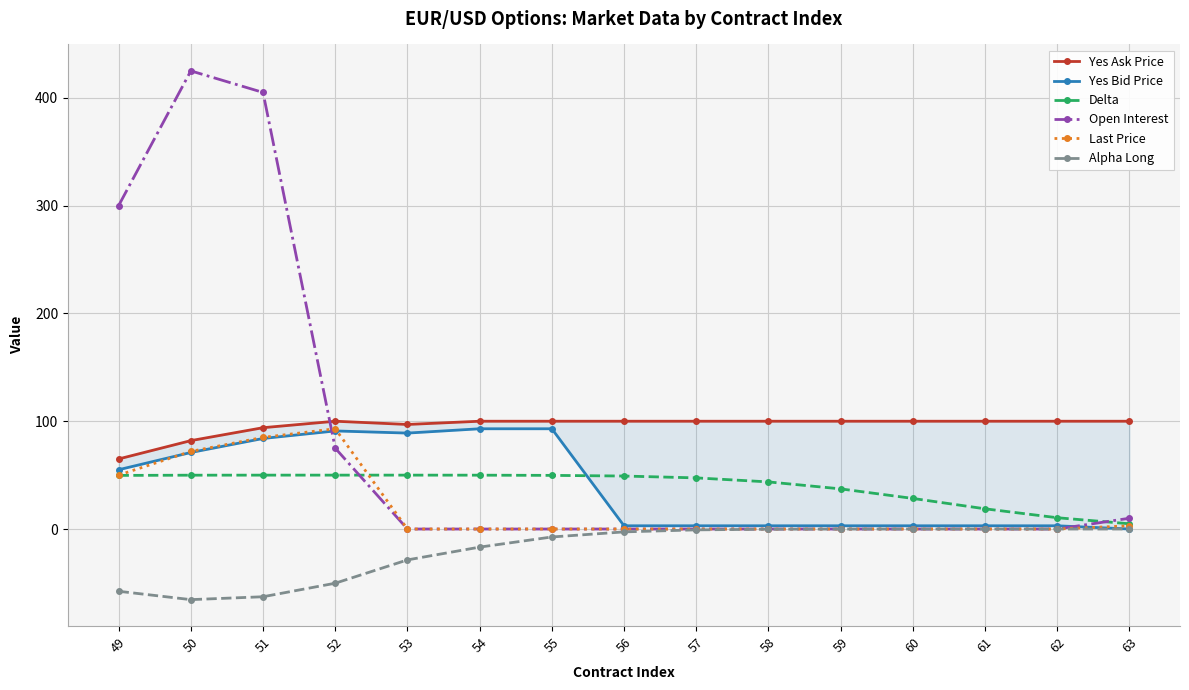

How many lines are shown in the chart?

6